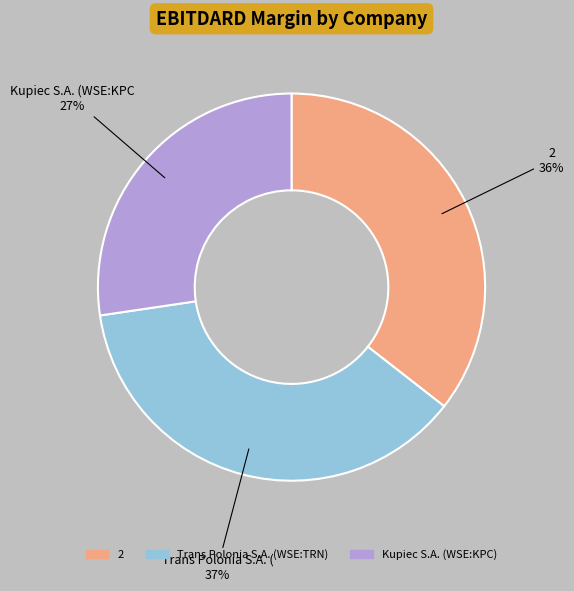

Is there any slice that represents more than half of the pie?

No